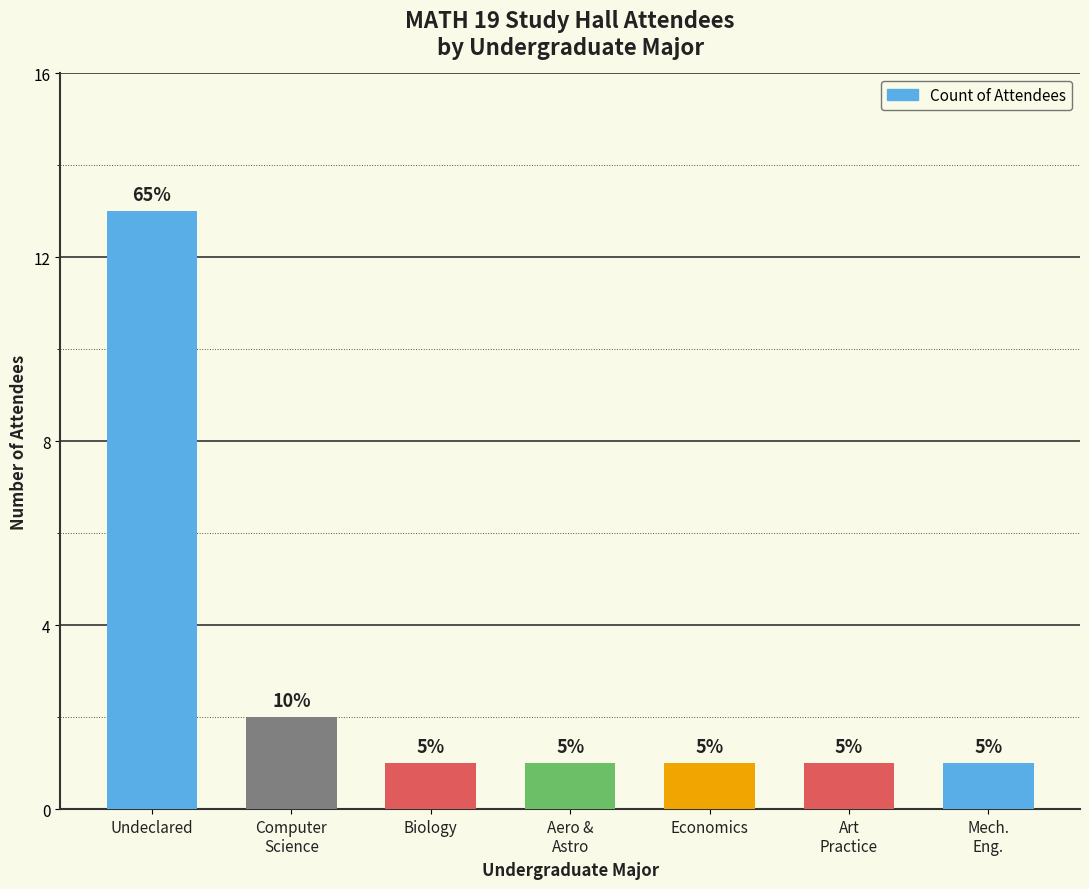

What is the label of the 7th bar from the left?

Mech.
Eng.